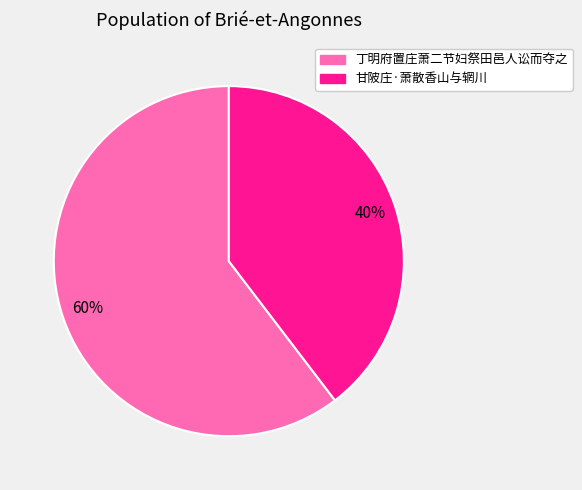

Is 丁明府置庄萧二节妇祭田邑人讼而夺之 the majority of the pie?

Yes